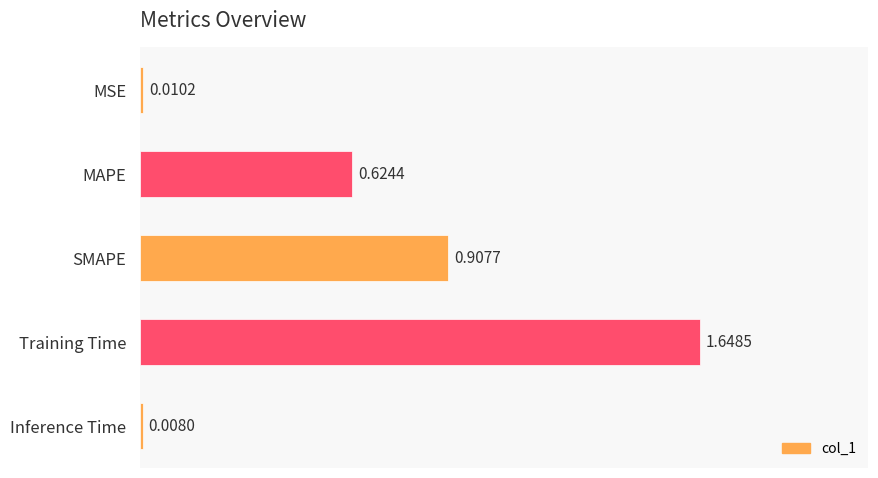

Which category has the highest value across all series?

Training Time